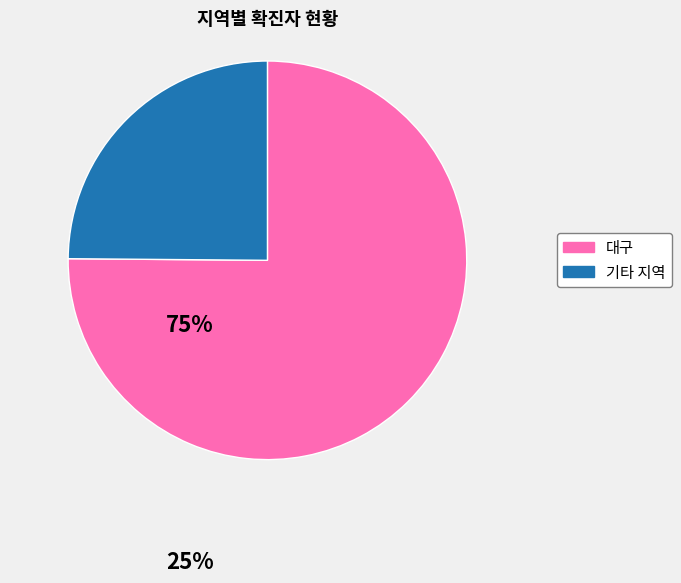

Combined, do 대구 and 기타 지역 account for over 50%?

Yes